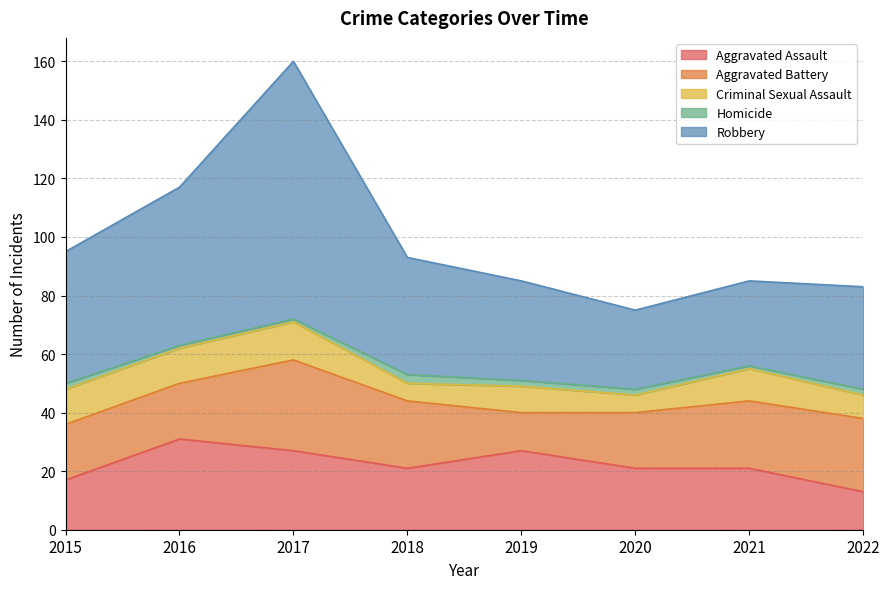

How many data points in Robbery are less than 40?

4